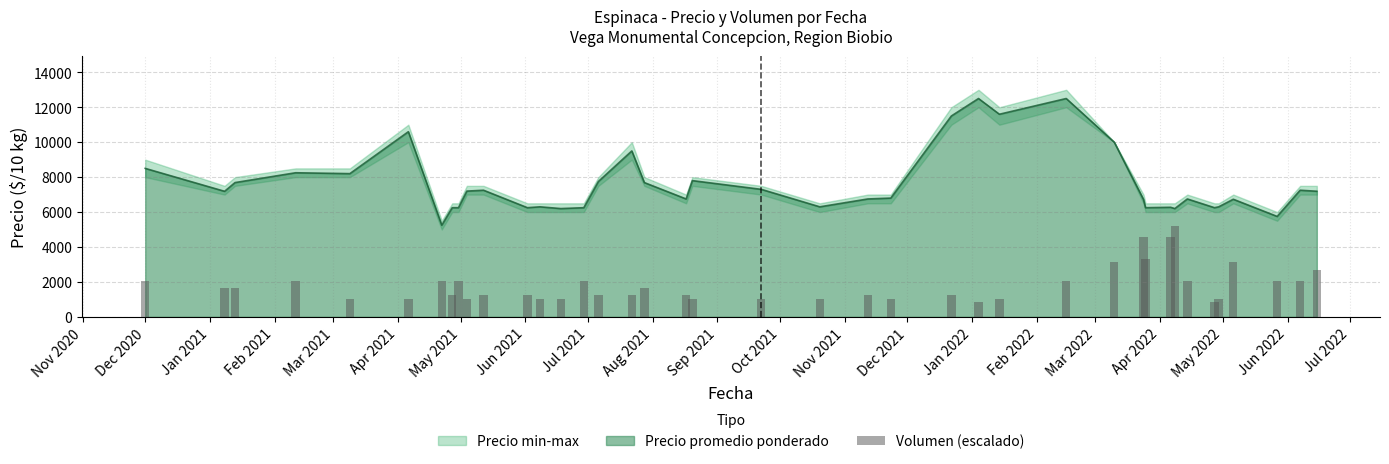

What is the lowest value of the Precio promedio ponderado series?

5250